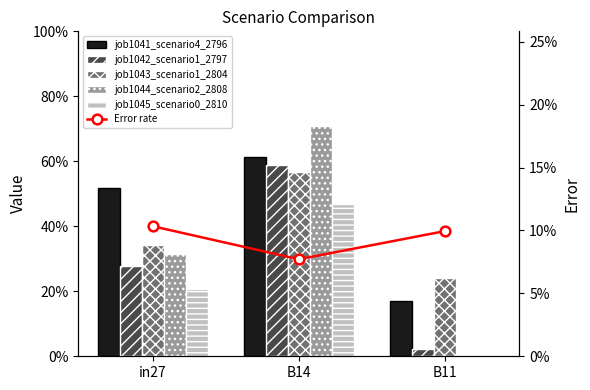

Rank the series by their maximum value, from highest to lowest.

job1044_scenario2_2808, job1041_scenario4_2796, job1042_scenario1_2797, job1043_scenario1_2804, job1045_scenario0_2810, Error rate